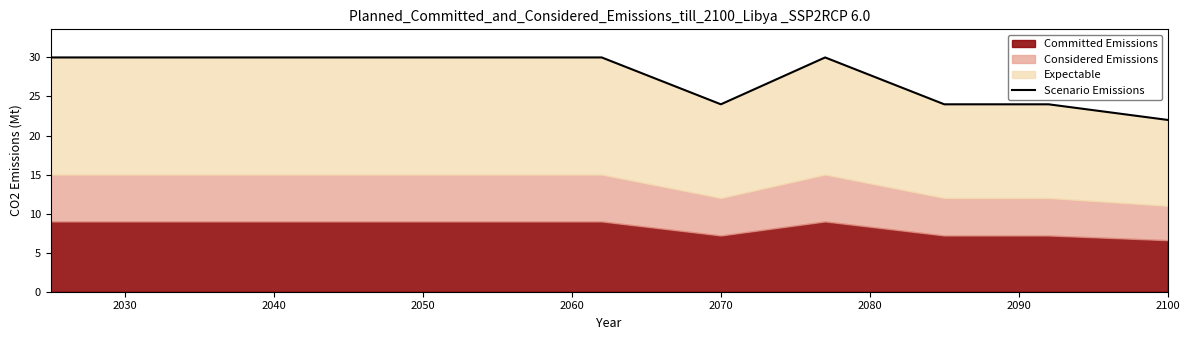

Reading left to right, extract all data points from this chart.

30	30	30	30	30	30	24	30	24	24	22